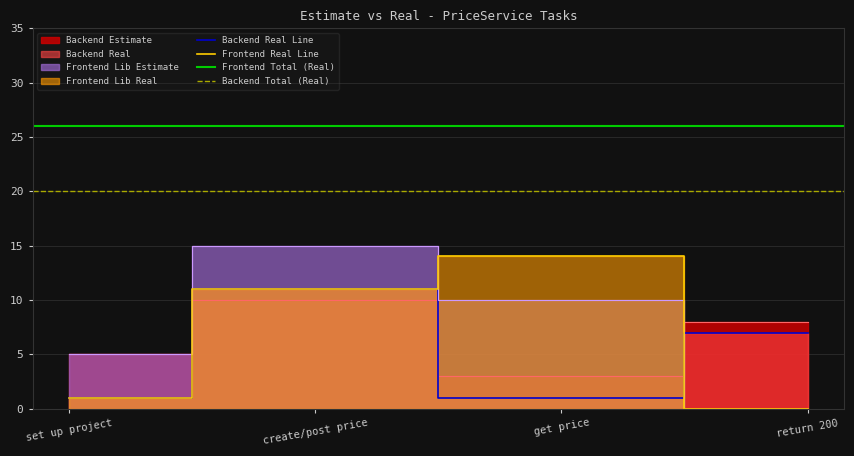

At how many categories does at least one series exceed 14?

1